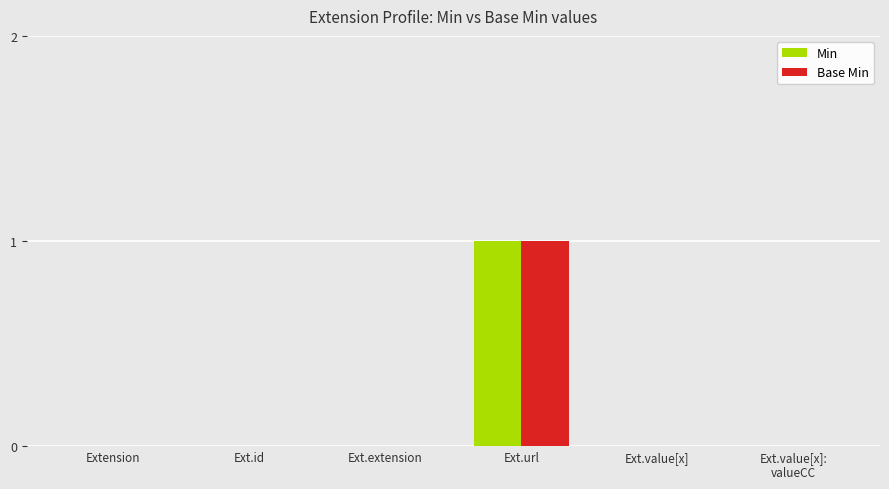

Is it true that Min equals 0 at Ext.extension?

True